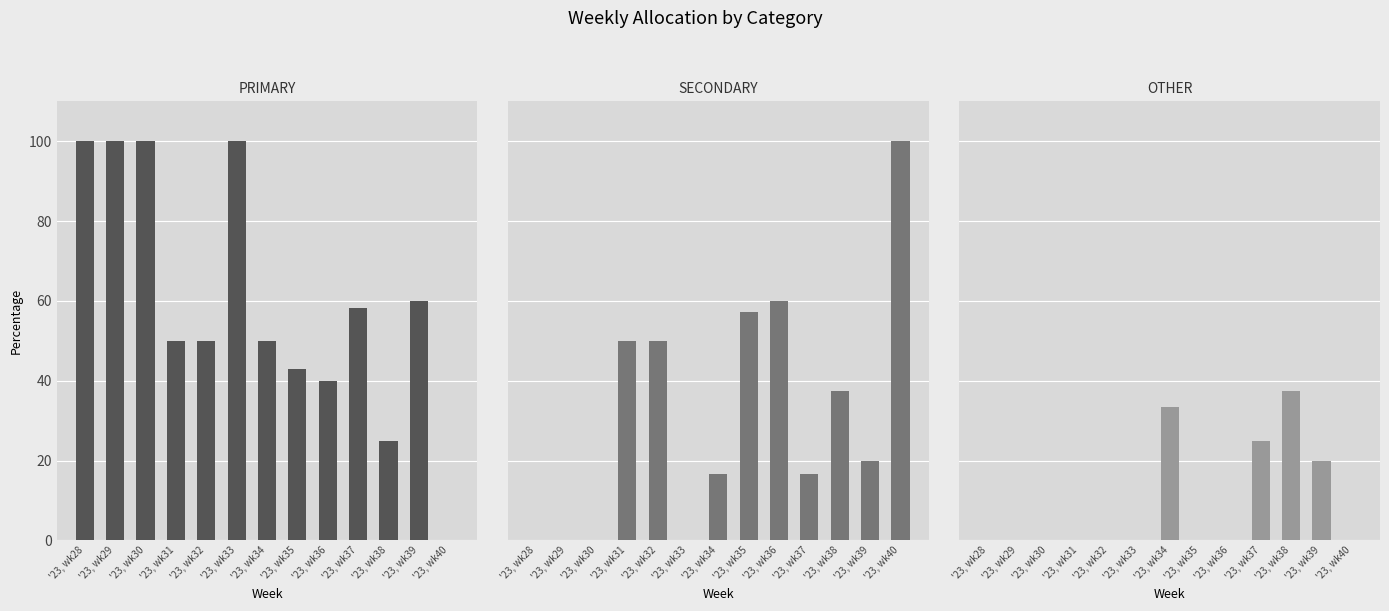

At how many categories does at least one series exceed 14?

13